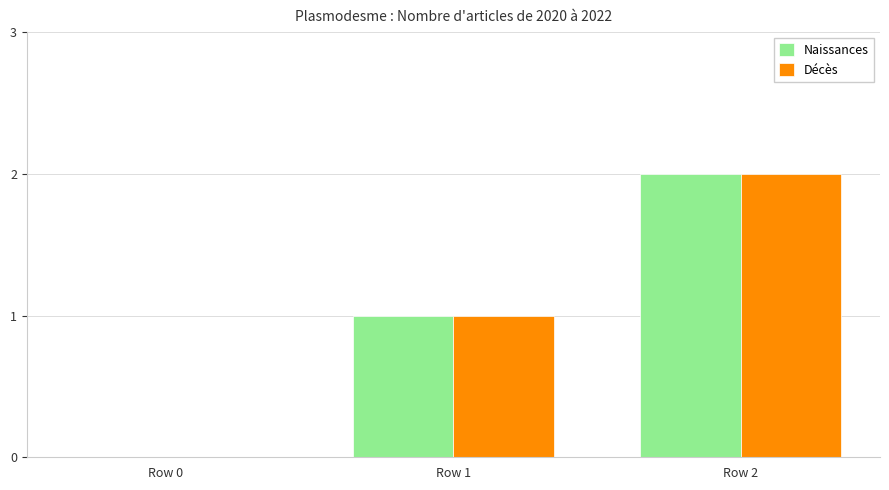

At which category is the sum across all series the highest?

Row 2